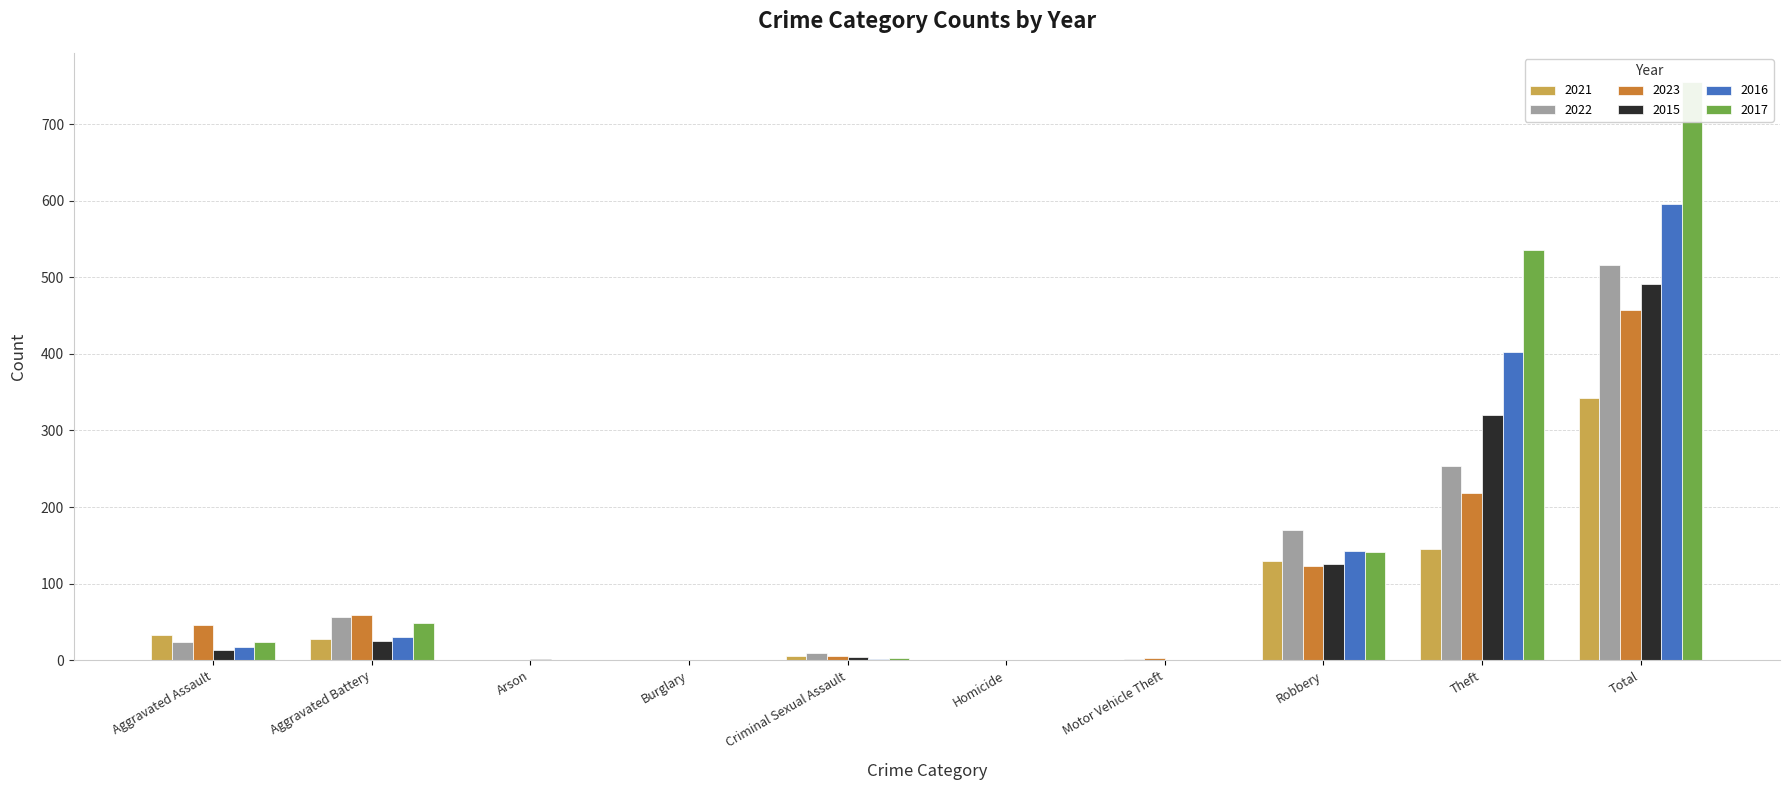

How many distinct data groups are displayed?

6